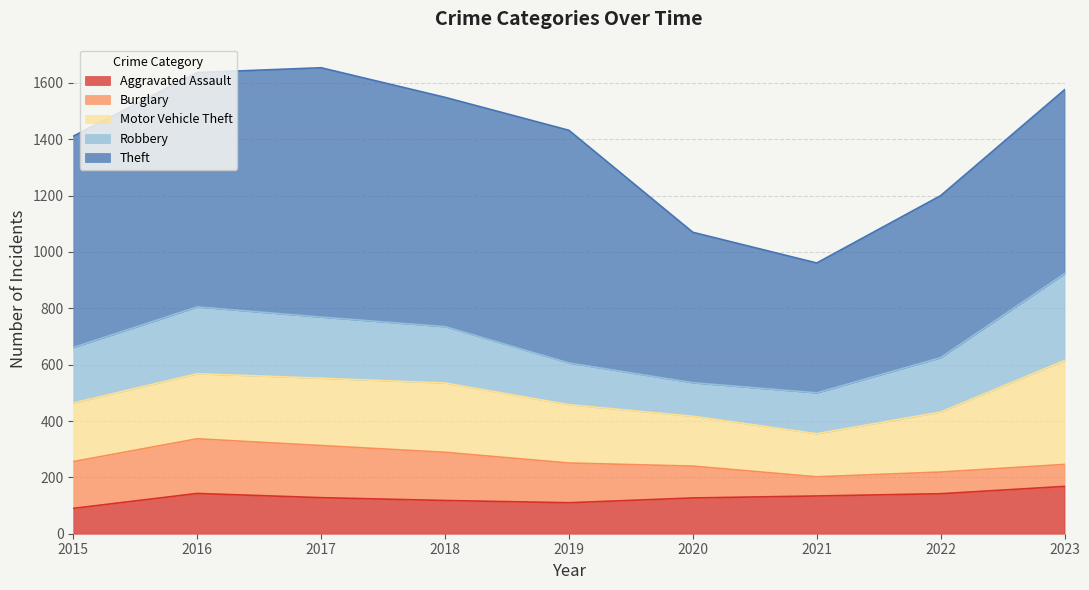

The Motor Vehicle Theft series shows 198 at 2023. True or false?

False